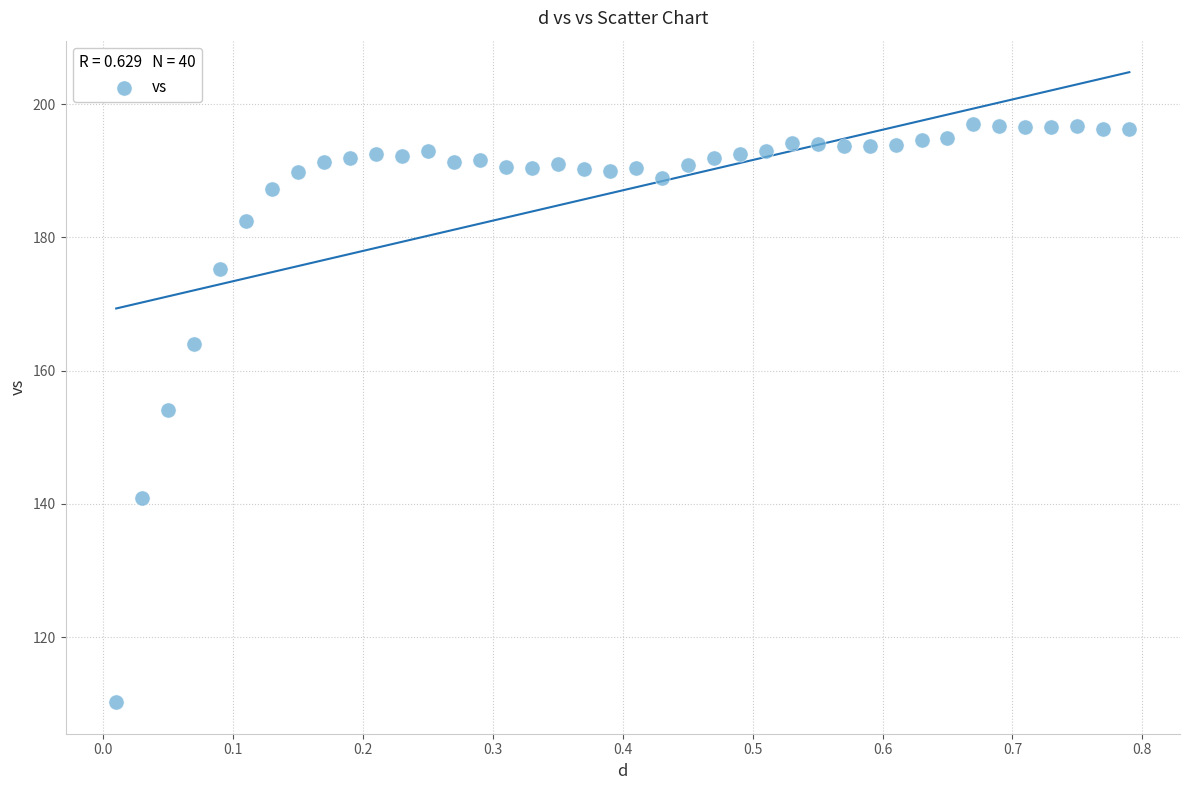

What Y value in the scatter plot is closest to 153?

154.1